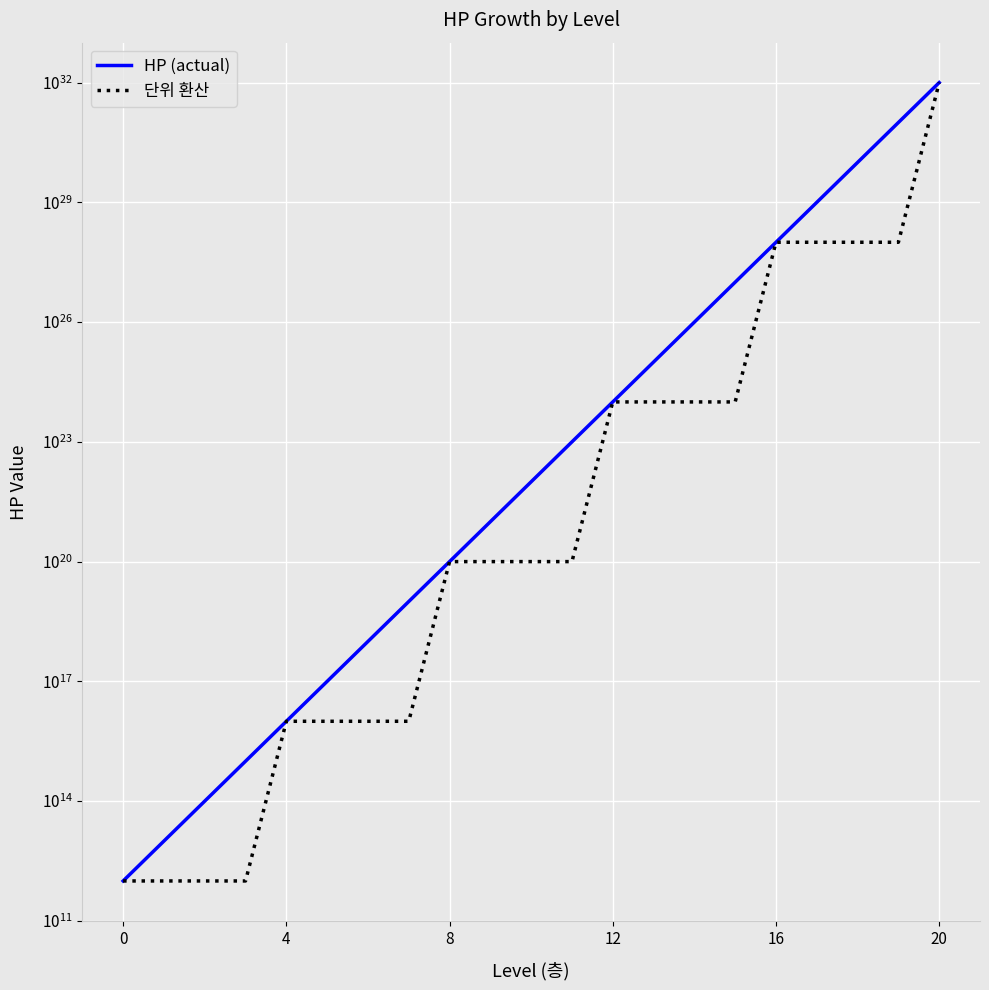

What is the difference between the maximum and minimum values in the HP (actual) series?

100000000000000005366162204393472